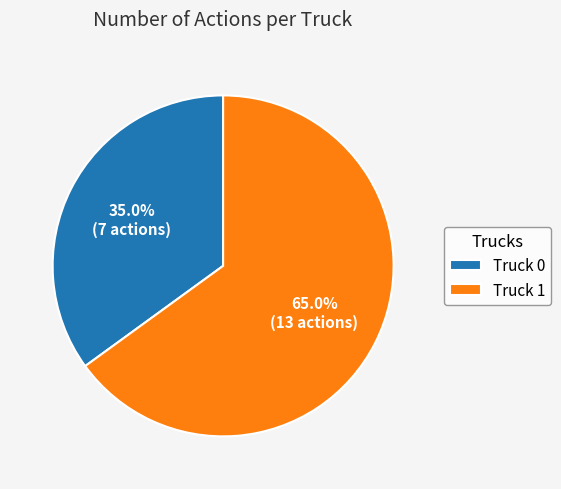

What is the largest slice in the pie chart?

Truck 1